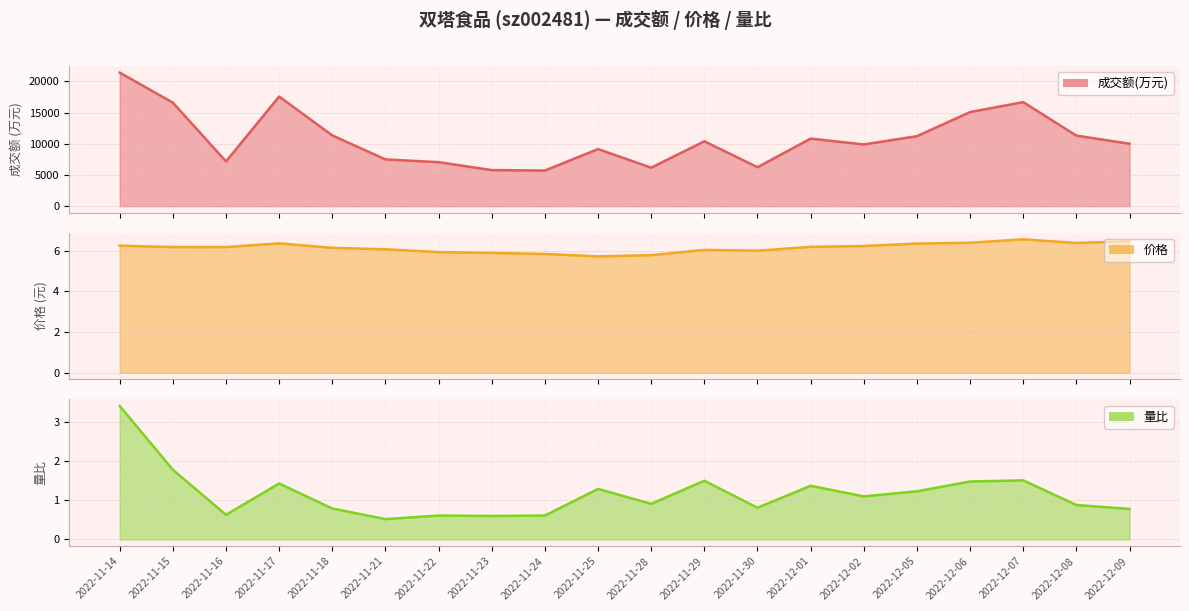

In 价格, how many points are higher than both neighbors (excluding endpoints)?

3